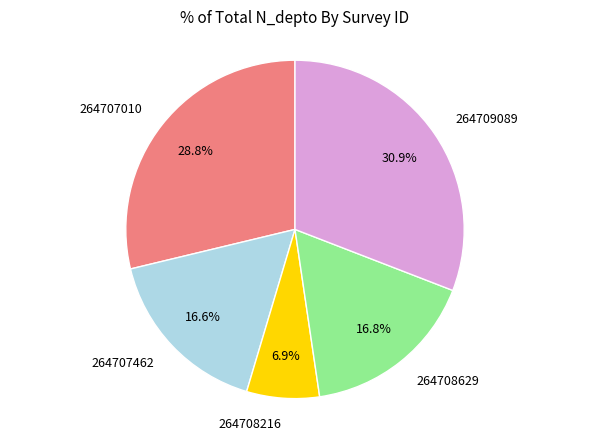

Between 264707010 and 264708216, which is larger?

264707010